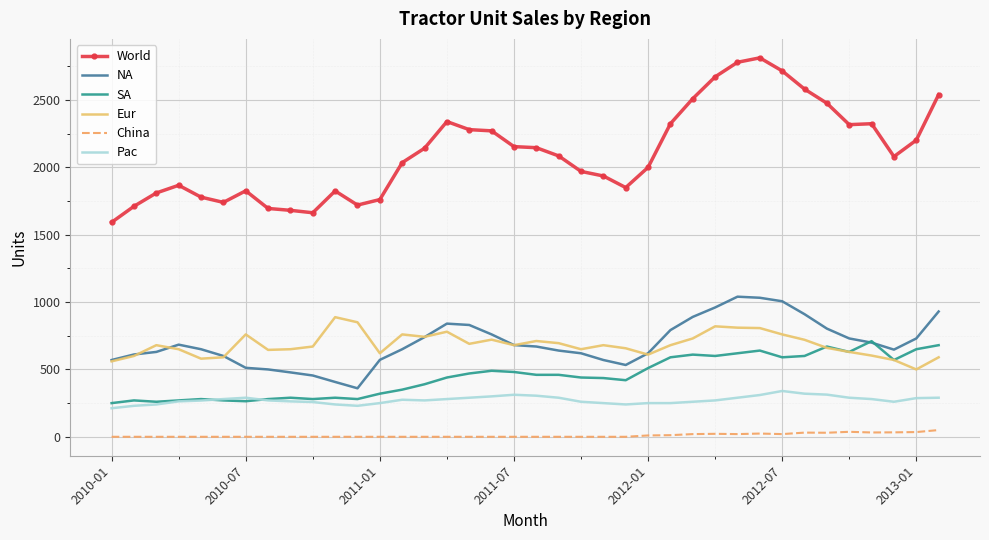

Which series has the largest range (max minus min)?

World